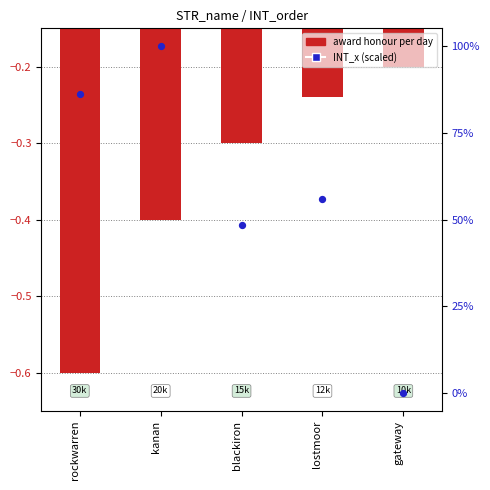

What are all the series names shown in the legend?

award honour per day, INT_x (scaled)